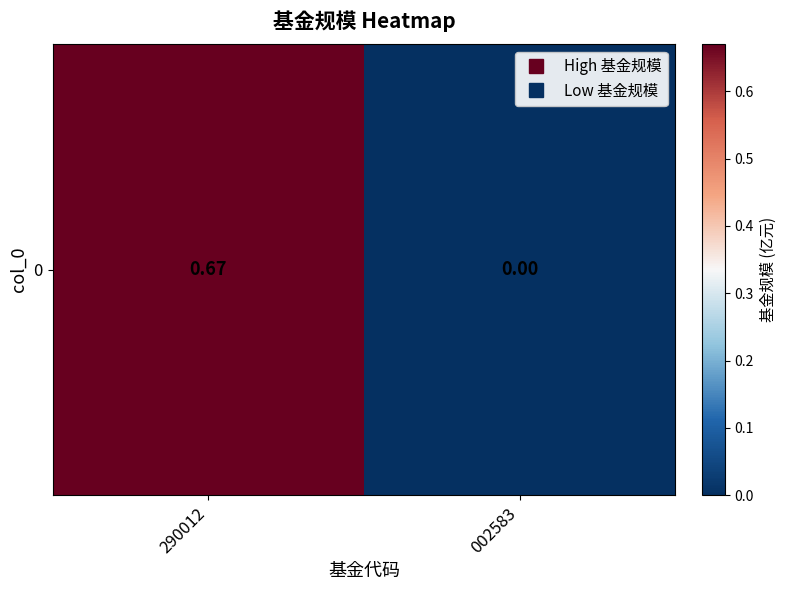

What is the sum of the values at 002583 and 290012?

0.7